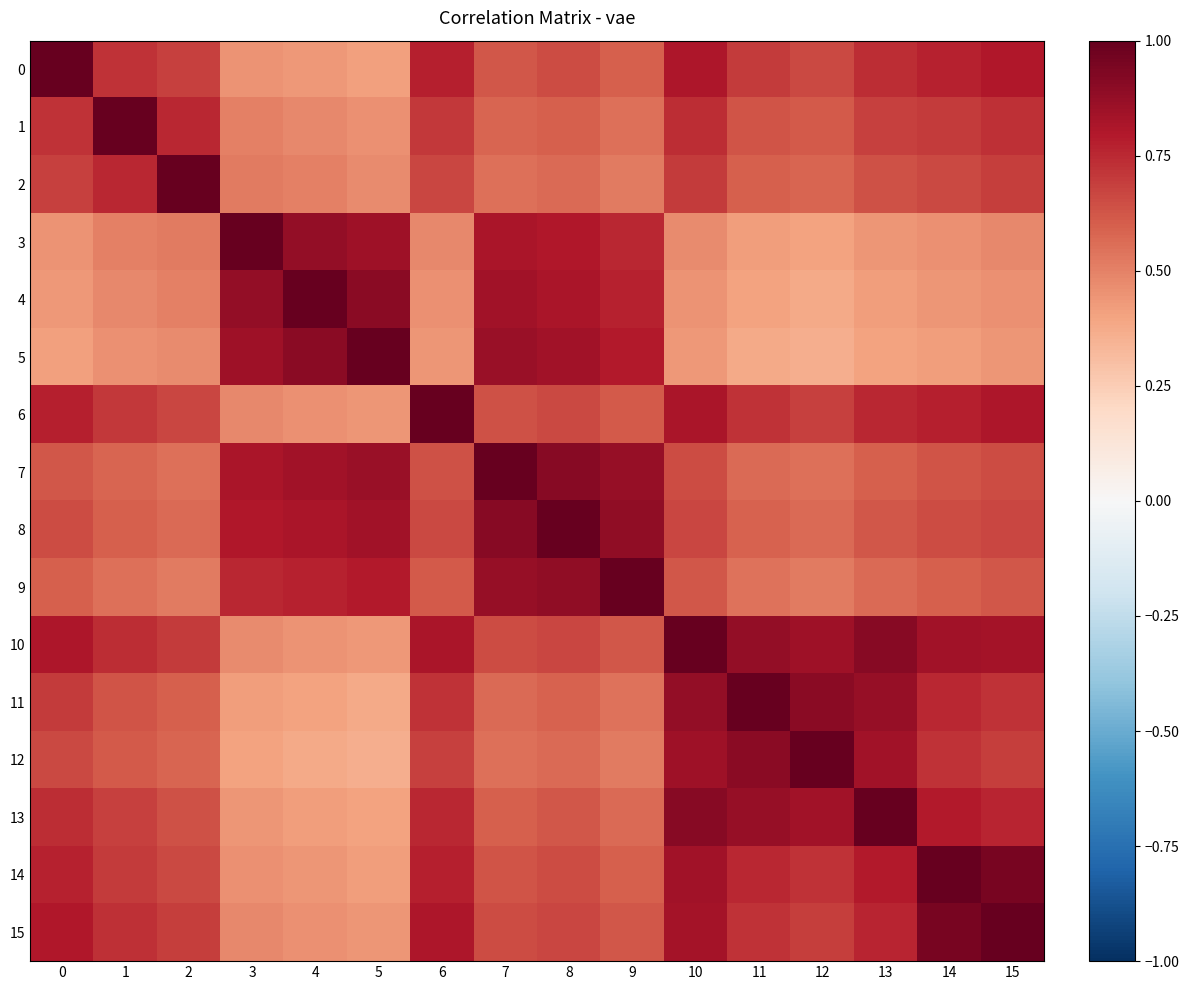

Reading right to left, extract all data points from this chart.

0: 15=0.8	14=0.8	13=0.7	12=0.7	11=0.7	10=0.8	9=0.6	8=0.7	7=0.6	6=0.8	5=0.4	4=0.4	3=0.5	2=0.7	1=0.7	0=1.0
1: 15=0.7	14=0.7	13=0.7	12=0.6	11=0.6	10=0.7	9=0.6	8=0.6	7=0.6	6=0.7	5=0.5	4=0.5	3=0.5	2=0.8	1=1.0	0=0.7
2: 15=0.7	14=0.7	13=0.6	12=0.6	11=0.6	10=0.7	9=0.5	8=0.6	7=0.6	6=0.7	5=0.5	4=0.5	3=0.5	2=1.0	1=0.8	0=0.7
3: 15=0.5	14=0.5	13=0.4	12=0.4	11=0.4	10=0.5	9=0.8	8=0.8	7=0.8	6=0.5	5=0.8	4=0.9	3=1.0	2=0.5	1=0.5	0=0.5
4: 15=0.5	14=0.4	13=0.4	12=0.4	11=0.4	10=0.5	9=0.8	8=0.8	7=0.8	6=0.5	5=0.9	4=1.0	3=0.9	2=0.5	1=0.5	0=0.4
5: 15=0.4	14=0.4	13=0.4	12=0.4	11=0.4	10=0.4	9=0.8	8=0.8	7=0.9	6=0.4	5=1.0	4=0.9	3=0.8	2=0.5	1=0.5	0=0.4
6: 15=0.8	14=0.8	13=0.8	12=0.7	11=0.7	10=0.8	9=0.6	8=0.7	7=0.6	6=1.0	5=0.4	4=0.5	3=0.5	2=0.7	1=0.7	0=0.8
7: 15=0.7	14=0.6	13=0.6	12=0.6	11=0.6	10=0.7	9=0.9	8=0.9	7=1.0	6=0.6	5=0.9	4=0.8	3=0.8	2=0.6	1=0.6	0=0.6
8: 15=0.7	14=0.7	13=0.6	12=0.6	11=0.6	10=0.7	9=0.9	8=1.0	7=0.9	6=0.7	5=0.8	4=0.8	3=0.8	2=0.6	1=0.6	0=0.7
9: 15=0.6	14=0.6	13=0.6	12=0.5	11=0.5	10=0.6	9=1.0	8=0.9	7=0.9	6=0.6	5=0.8	4=0.8	3=0.8	2=0.5	1=0.6	0=0.6
10: 15=0.8	14=0.8	13=0.9	12=0.8	11=0.9	10=1.0	9=0.6	8=0.7	7=0.7	6=0.8	5=0.4	4=0.5	3=0.5	2=0.7	1=0.7	0=0.8
11: 15=0.7	14=0.8	13=0.9	12=0.9	11=1.0	10=0.9	9=0.5	8=0.6	7=0.6	6=0.7	5=0.4	4=0.4	3=0.4	2=0.6	1=0.6	0=0.7
12: 15=0.7	14=0.7	13=0.8	12=1.0	11=0.9	10=0.8	9=0.5	8=0.6	7=0.6	6=0.7	5=0.4	4=0.4	3=0.4	2=0.6	1=0.6	0=0.7
13: 15=0.8	14=0.8	13=1.0	12=0.8	11=0.9	10=0.9	9=0.6	8=0.6	7=0.6	6=0.8	5=0.4	4=0.4	3=0.4	2=0.6	1=0.7	0=0.7
14: 15=0.9	14=1.0	13=0.8	12=0.7	11=0.8	10=0.8	9=0.6	8=0.7	7=0.6	6=0.8	5=0.4	4=0.4	3=0.5	2=0.7	1=0.7	0=0.8
15: 15=1.0	14=0.9	13=0.8	12=0.7	11=0.7	10=0.8	9=0.6	8=0.7	7=0.7	6=0.8	5=0.4	4=0.5	3=0.5	2=0.7	1=0.7	0=0.8